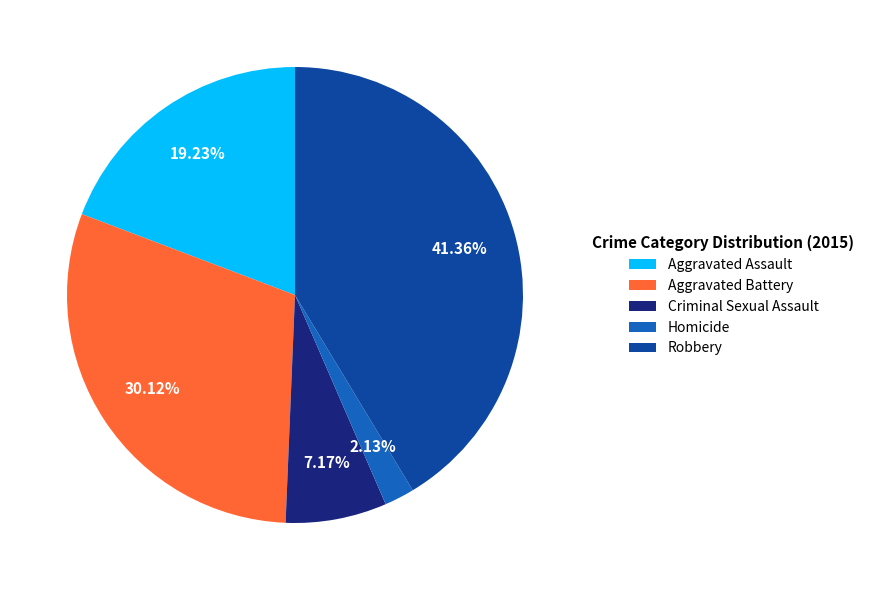

Rank the categories by value from highest to lowest.

Robbery, Aggravated Battery, Aggravated Assault, Criminal Sexual Assault, Homicide